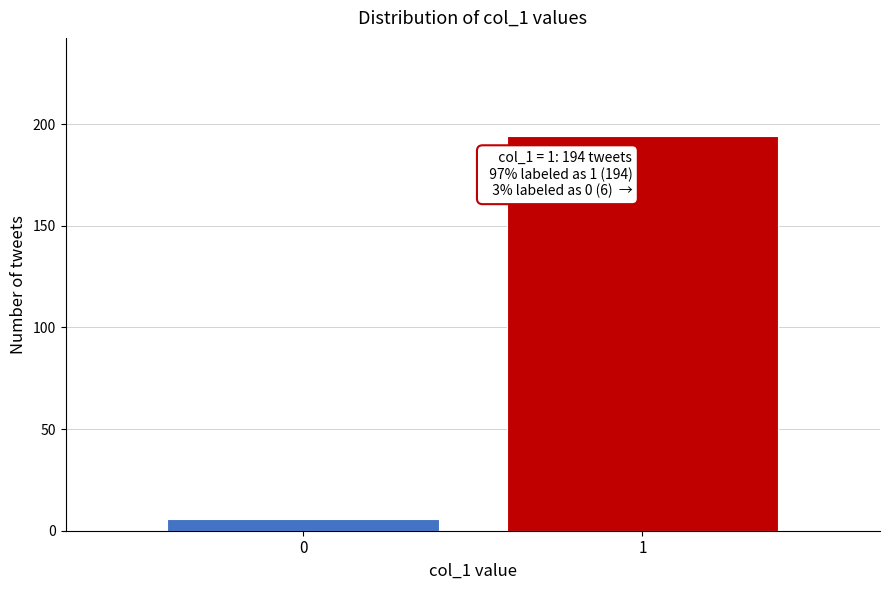

Reading left to right, list all the values displayed in this chart.

6	194